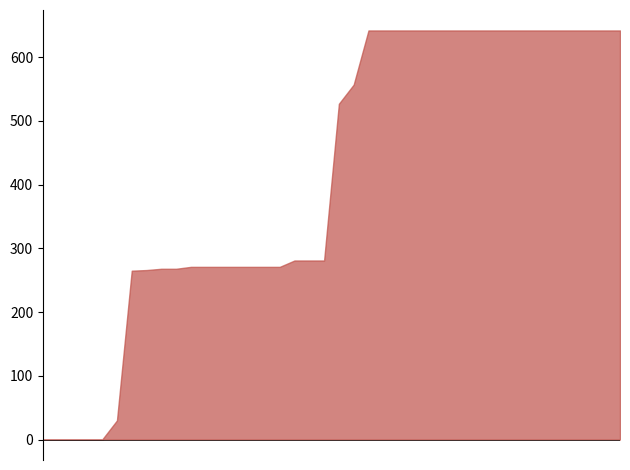

The CH series shows 727 at 2020-03-09. True or false?

False